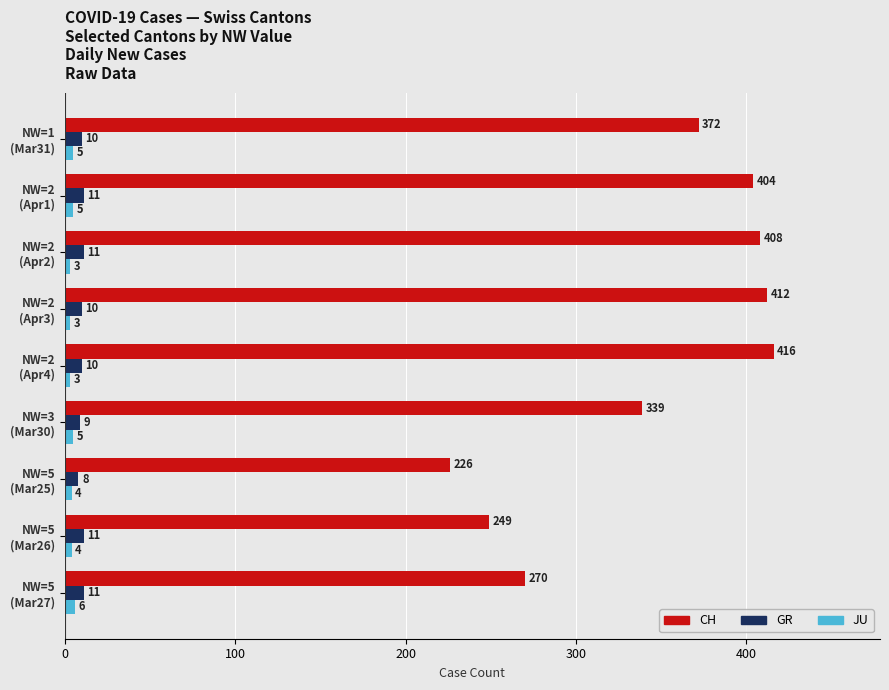

At how many categories does at least one series exceed 331?

6